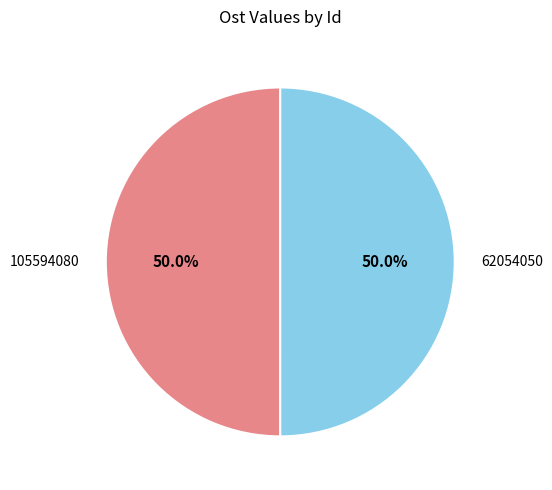

What is the ratio of the value at 105594080 to the value at 62054050?

1.0